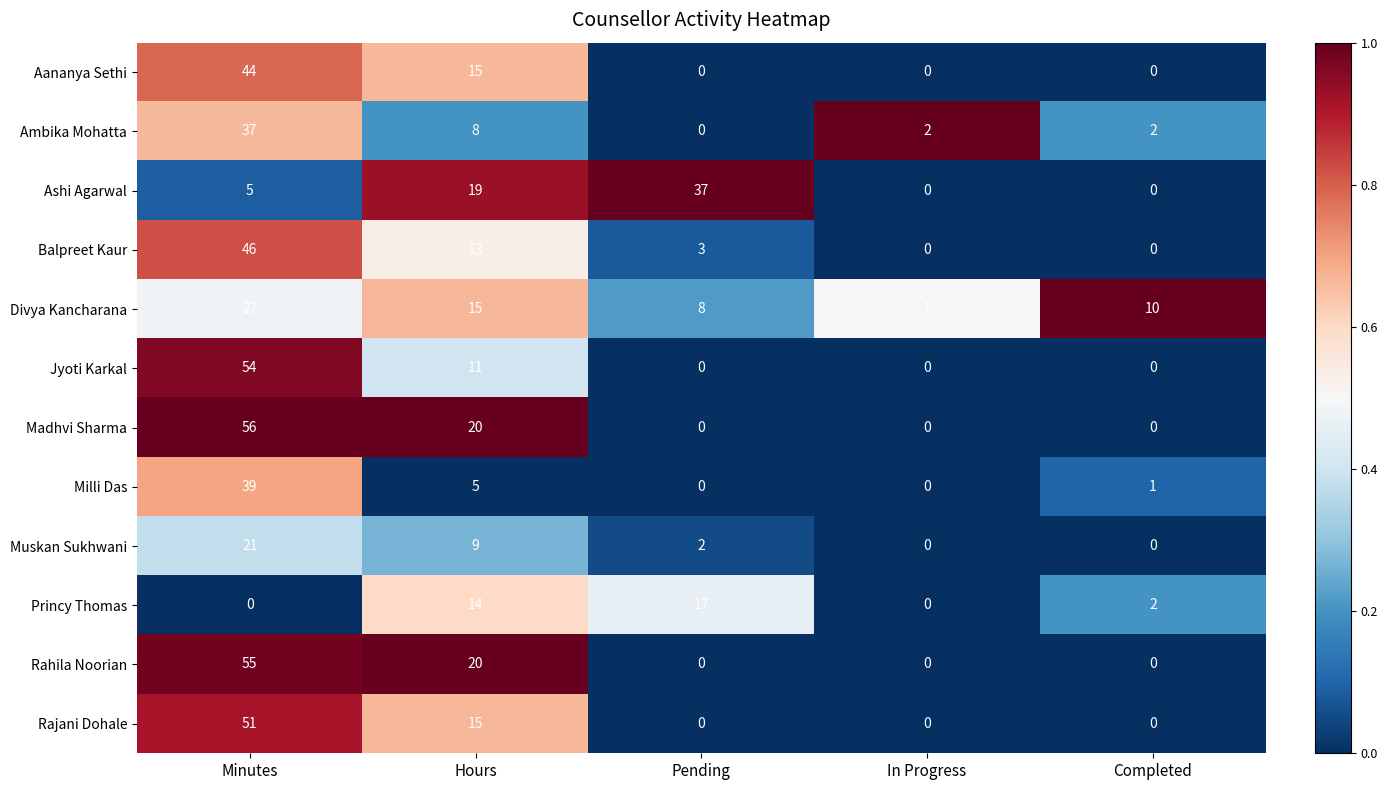

At how many categories does at least one series exceed 0?

5